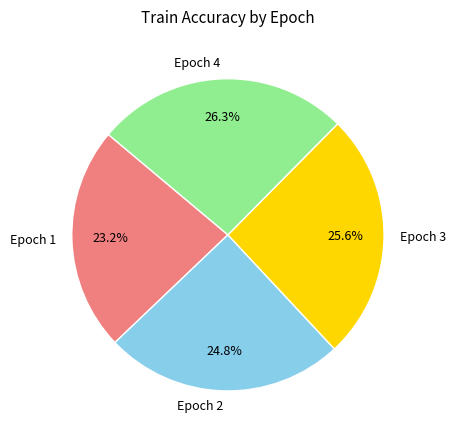

To the nearest percent, what is the average slice percentage?

25%